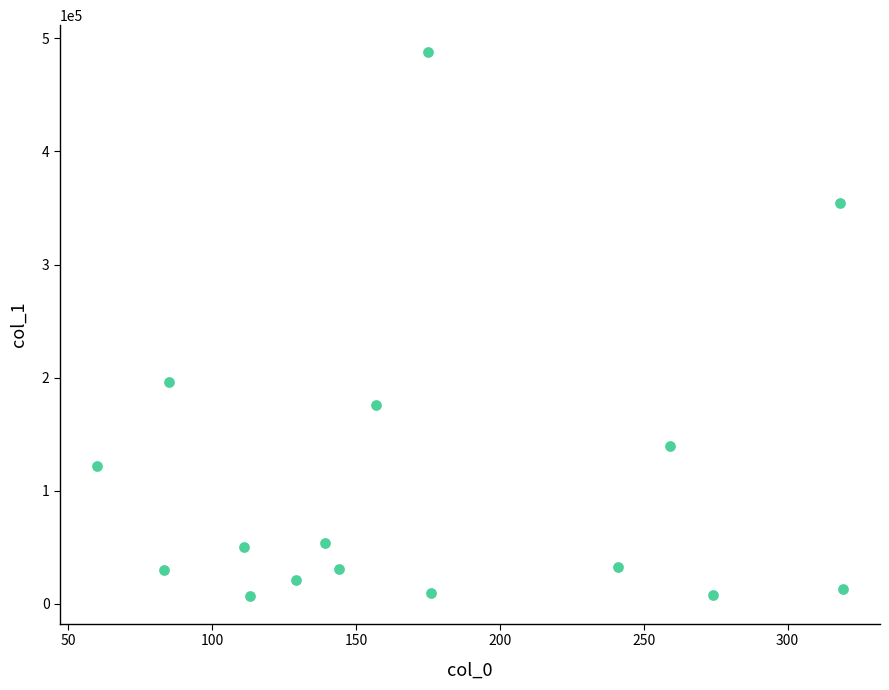

What is the range of X values (max minus min)?

259.1